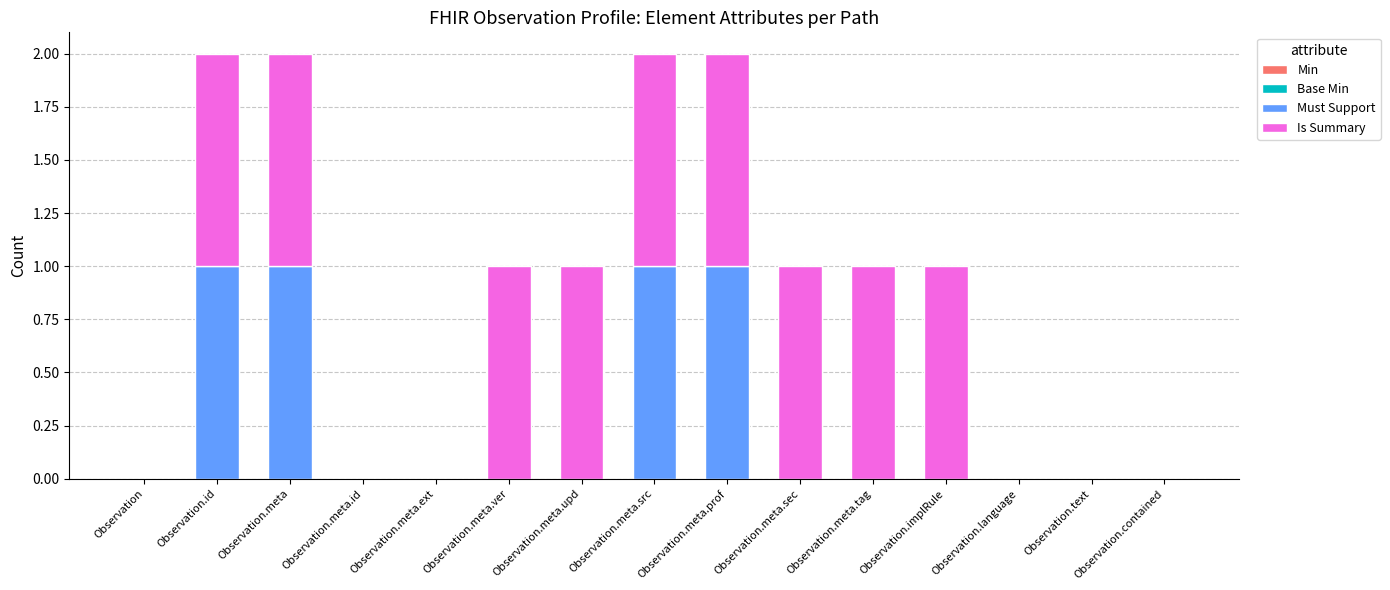

The value of Must Support at Observation is 0. True or false?

True